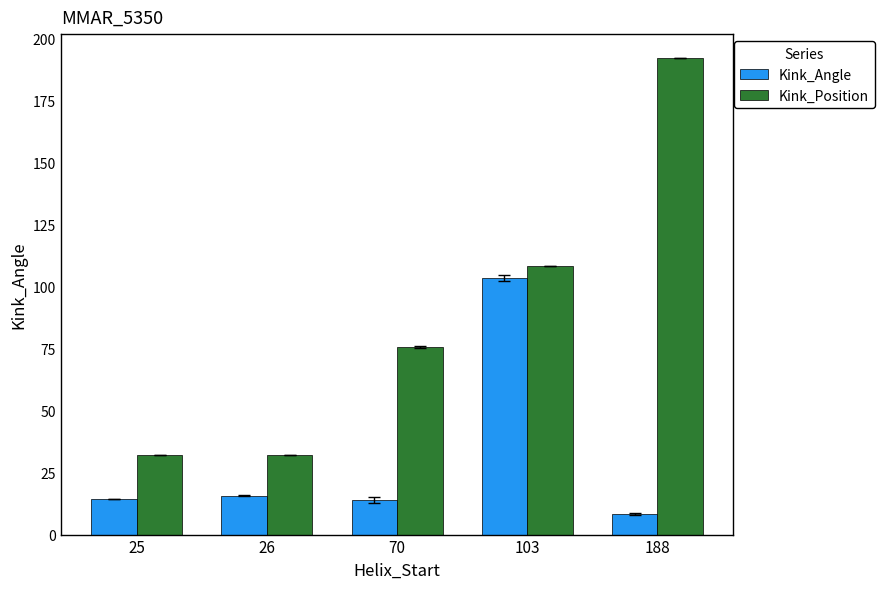

Is it true that Kink_Position equals 75.5 at 70?

True